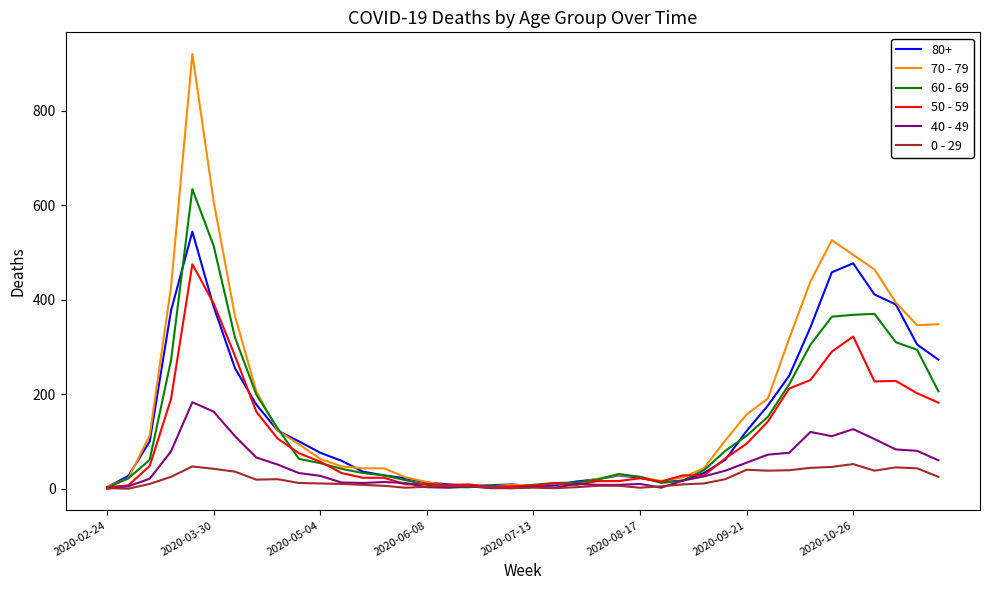

Which series has the largest range (max minus min)?

70 - 79